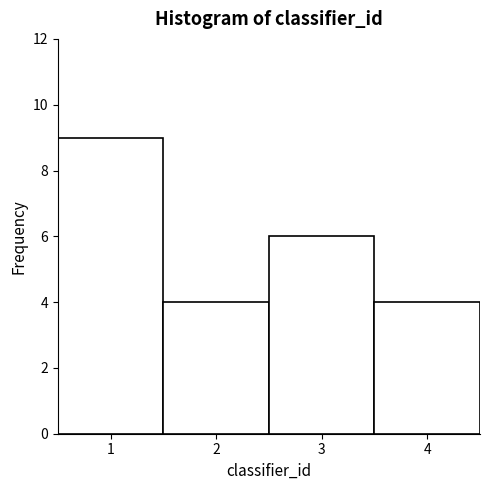

Reading left to right, transcribe this chart: for each bar, give the range it covers on the x-axis and its height. The values are not printed on the chart, so give them approximately, as read against the axis.

0.5 to 1.5: 9
1.5 to 2.5: 4
2.5 to 3.5: 6
3.5 to 4.5: 4